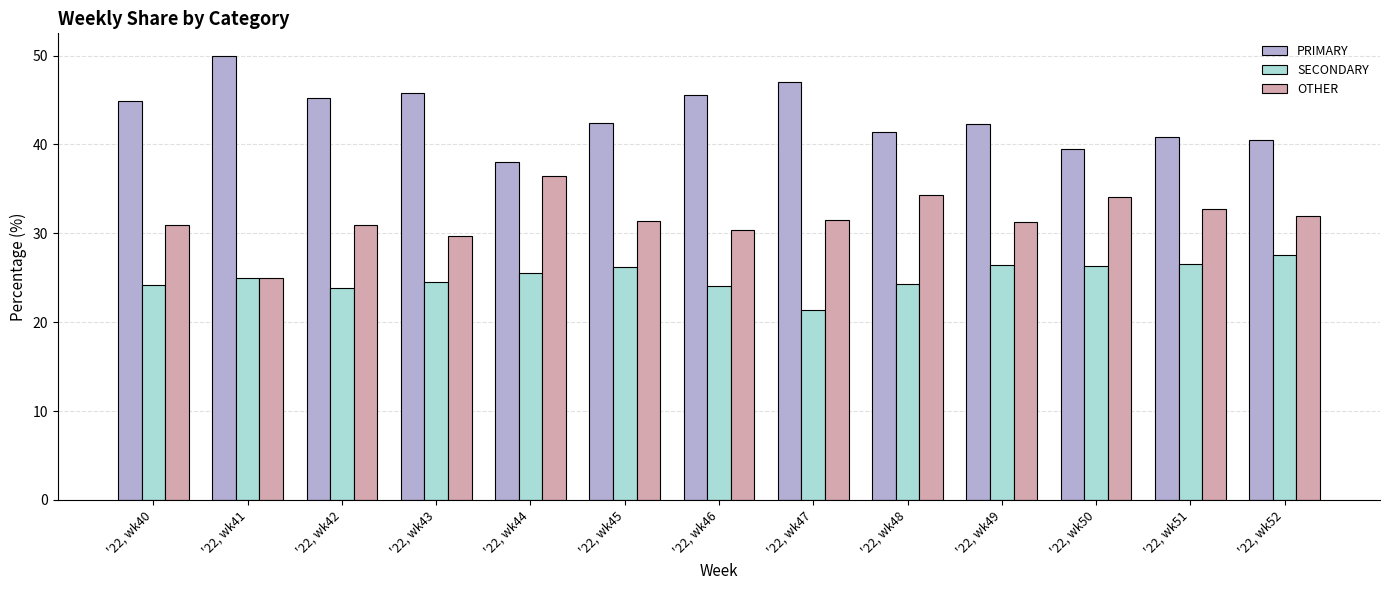

How many values in the PRIMARY series are below 42?

5